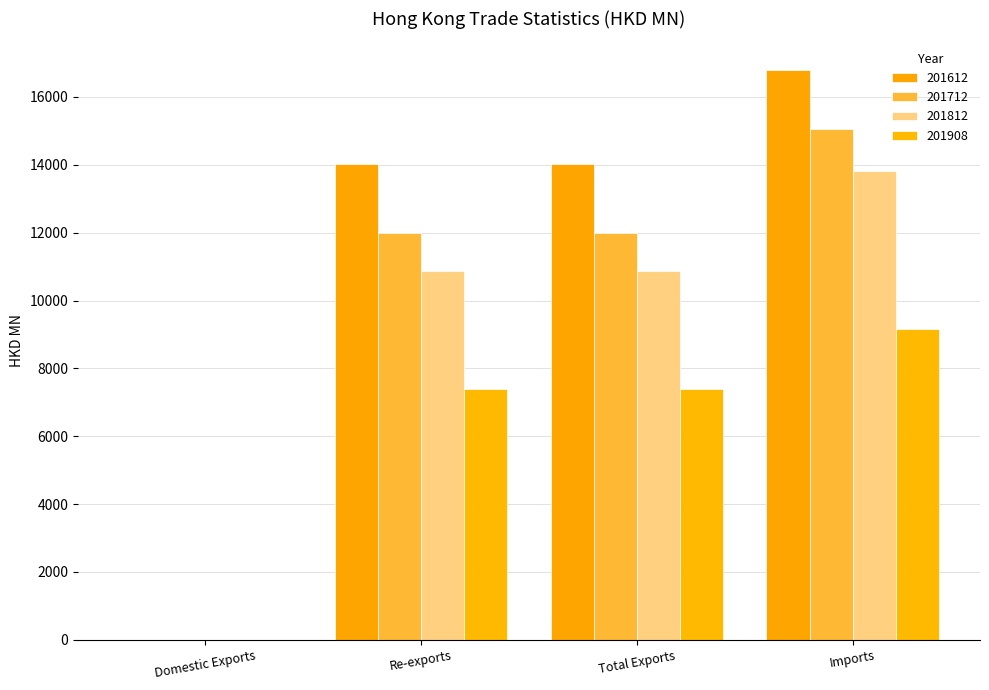

Where is 201612 nearest to the value 8400?

Re-exports